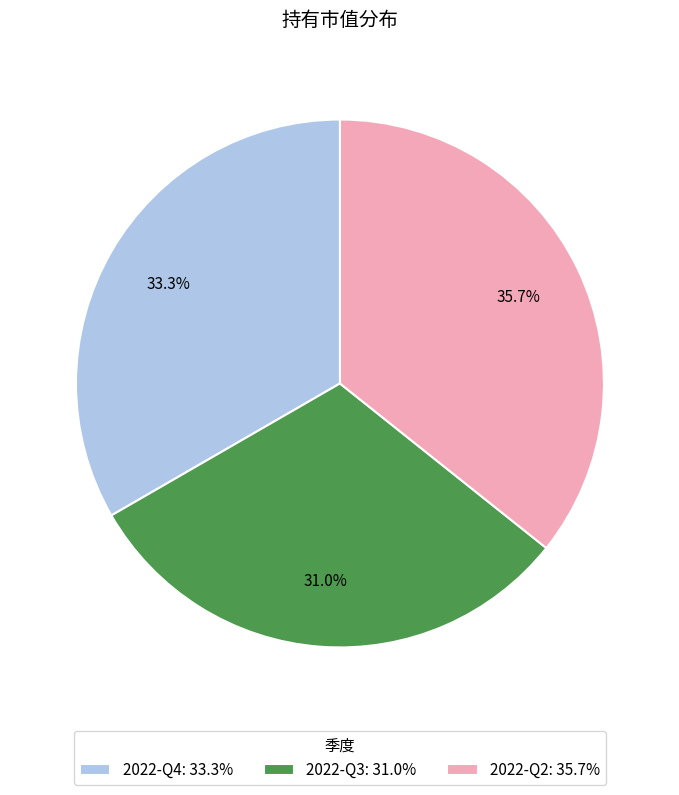

How many slices are in this pie chart?

3